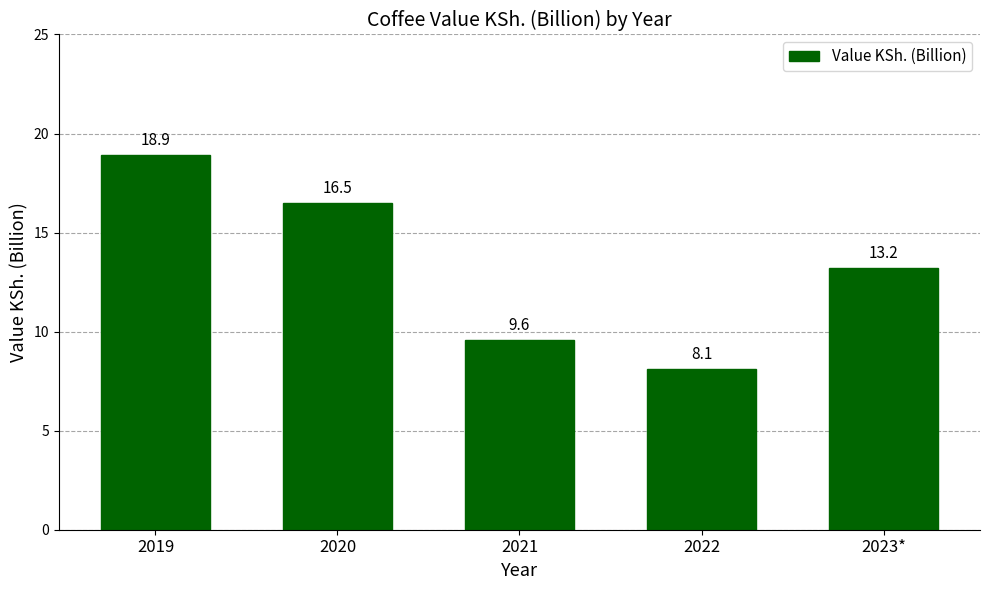

Reading left to right, transcribe all the data shown in this chart.

2019=18.9	2020=16.5	2021=9.6	2022=8.1	2023*=13.2